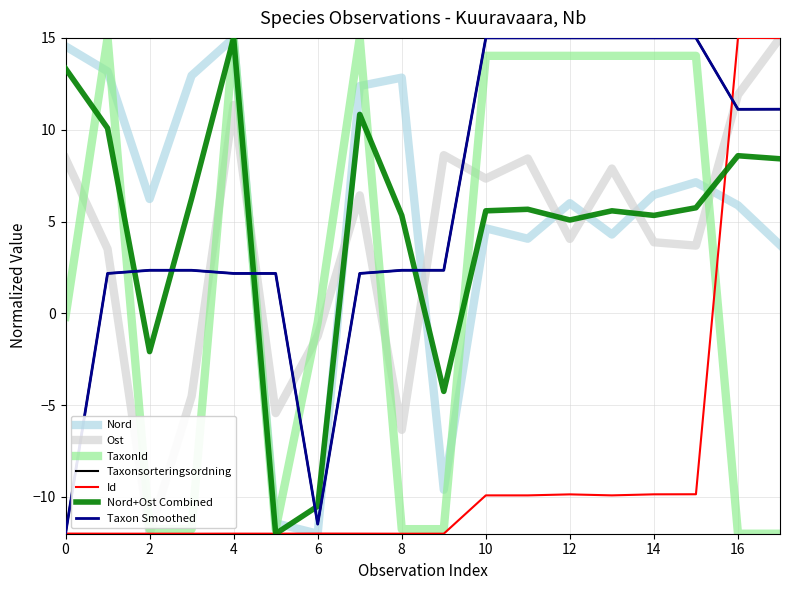

How many interior local valleys does the Nord series have?

5